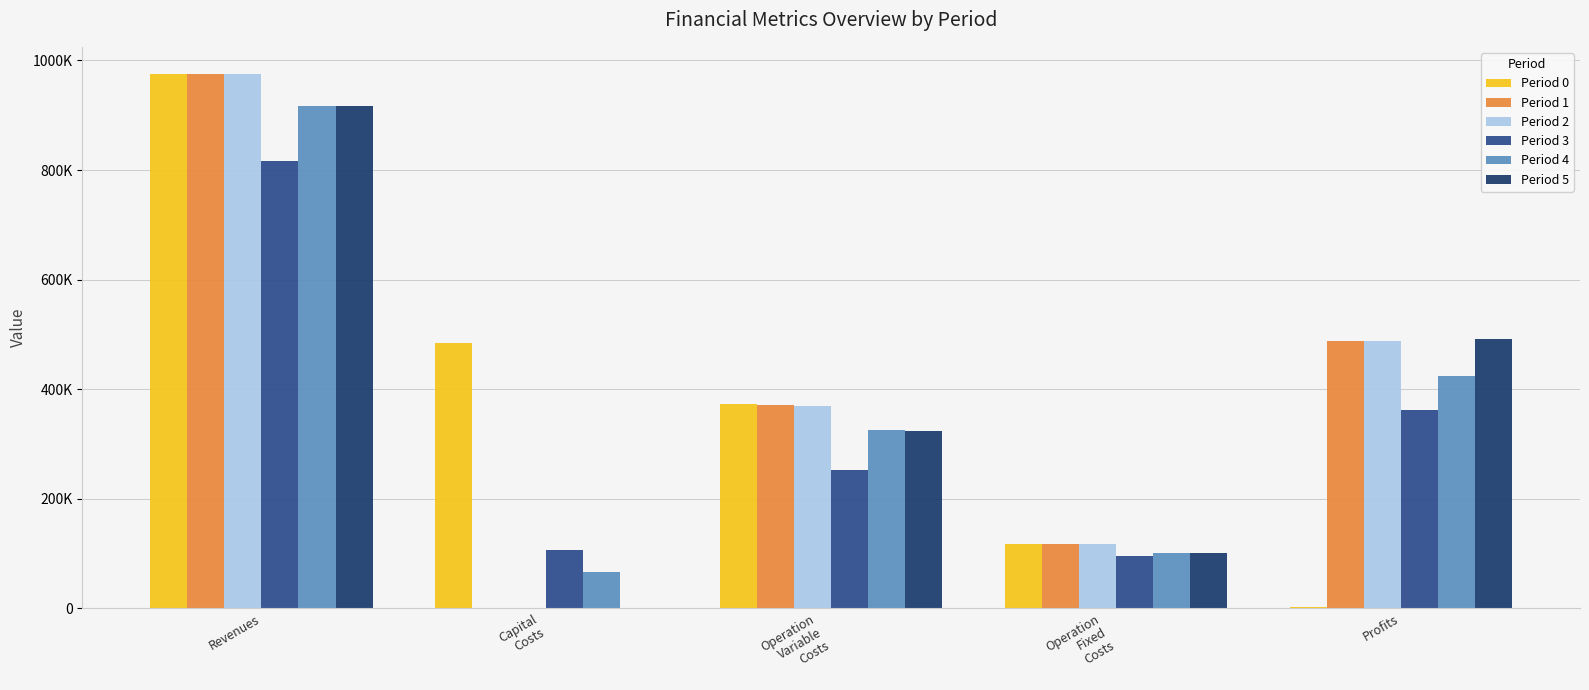

Is it true that Period 2 equals 162799.7 at Operation
Fixed
Costs?

False